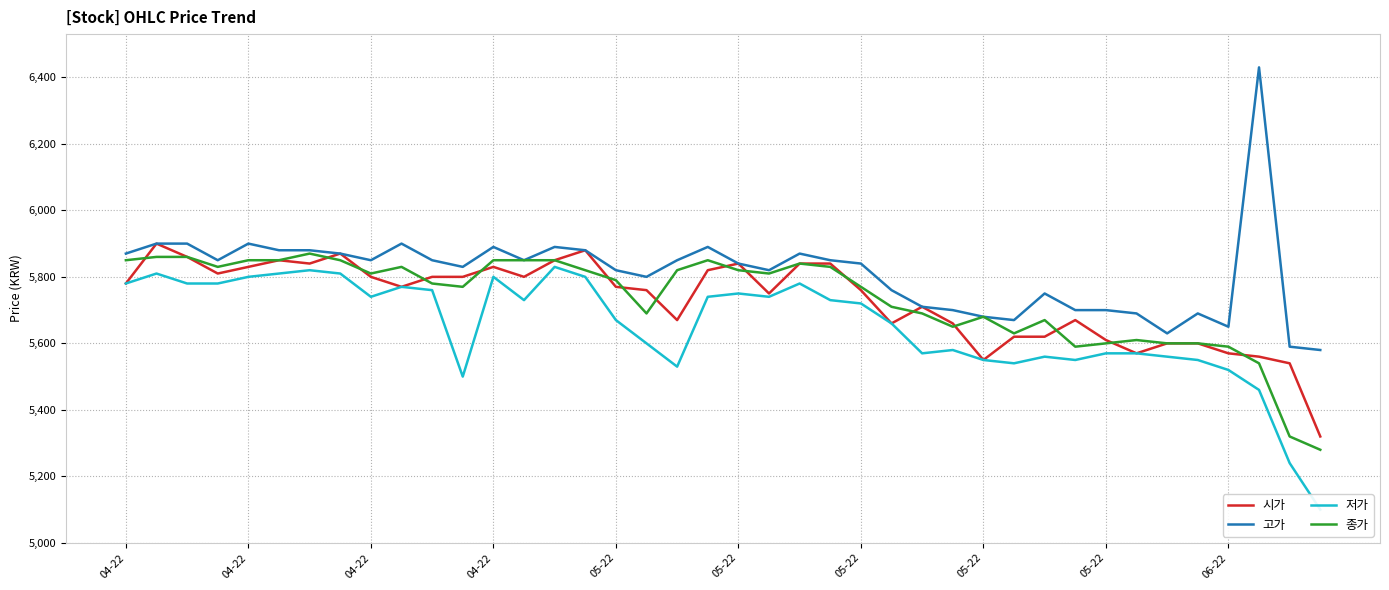

At which label is 고가 closest to 6005?

04-22